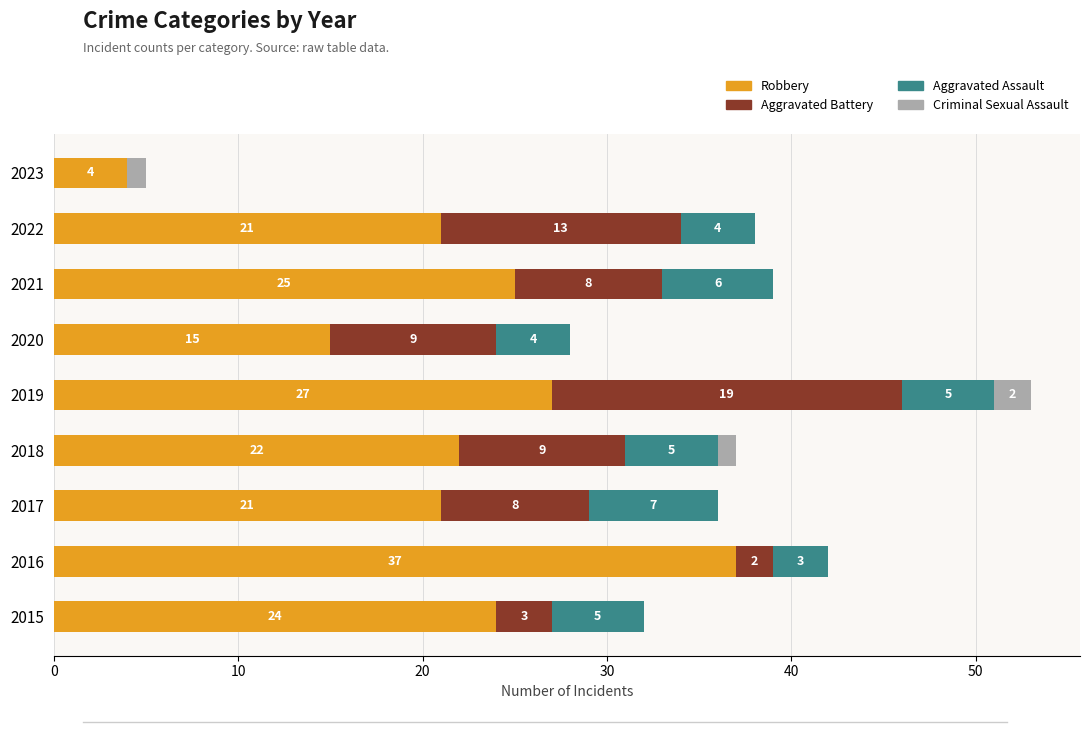

At which label does Robbery reach its peak?

2016